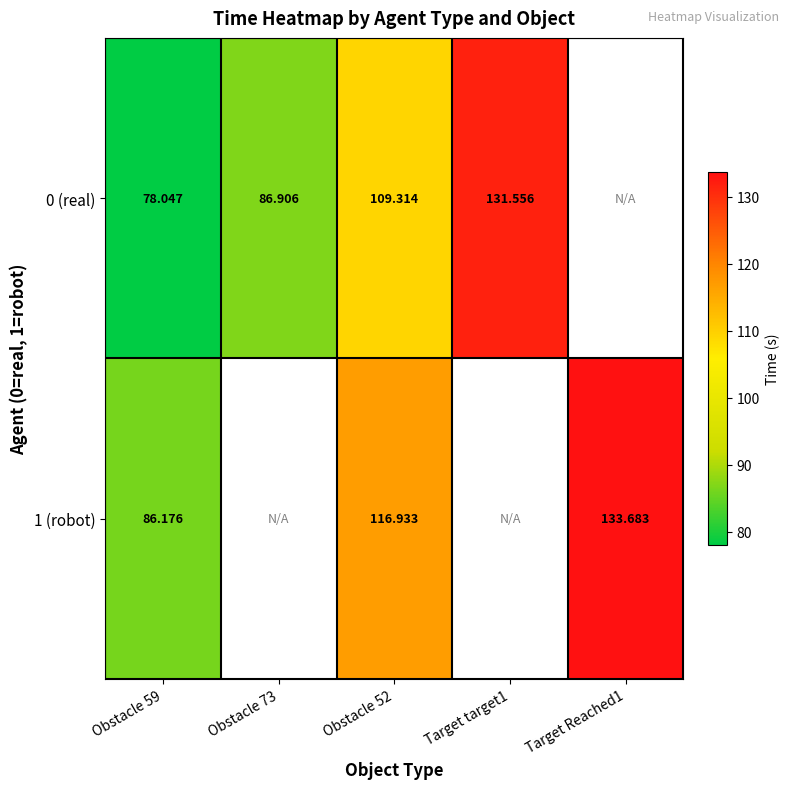

Which label corresponds to the smallest value in the chart?

Obstacle 59